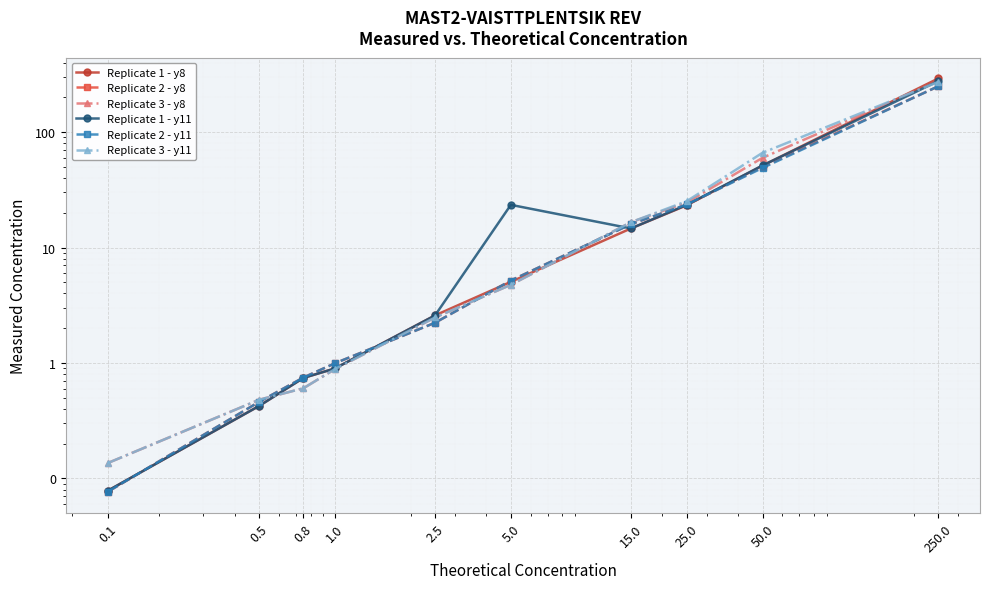

Read the Replicate 3 - y8 value at 0.8.

0.6